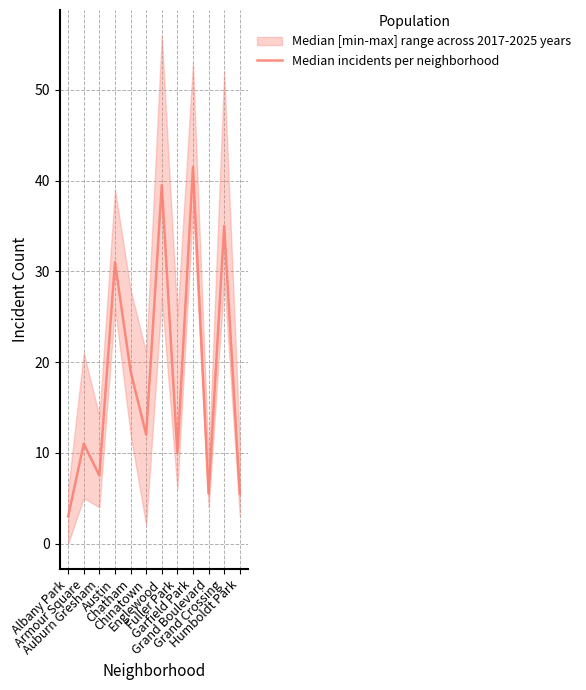

Is this an area chart (filled region under the line)?

No